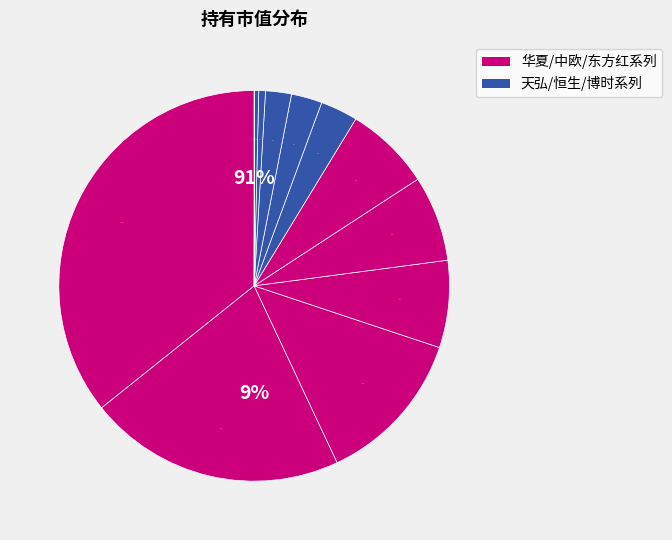

To the nearest percent, what percentage of the pie is 华夏翔阳两年定期开放混合?

21%